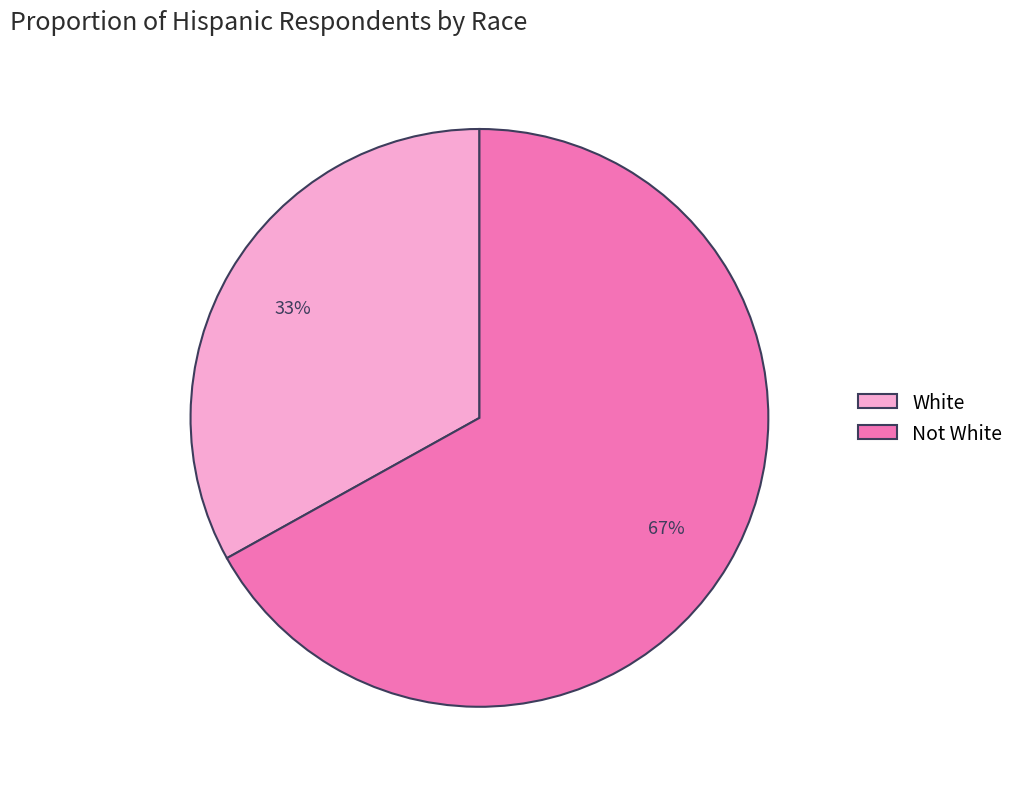

Rank the categories by value from highest to lowest.

Not White, White